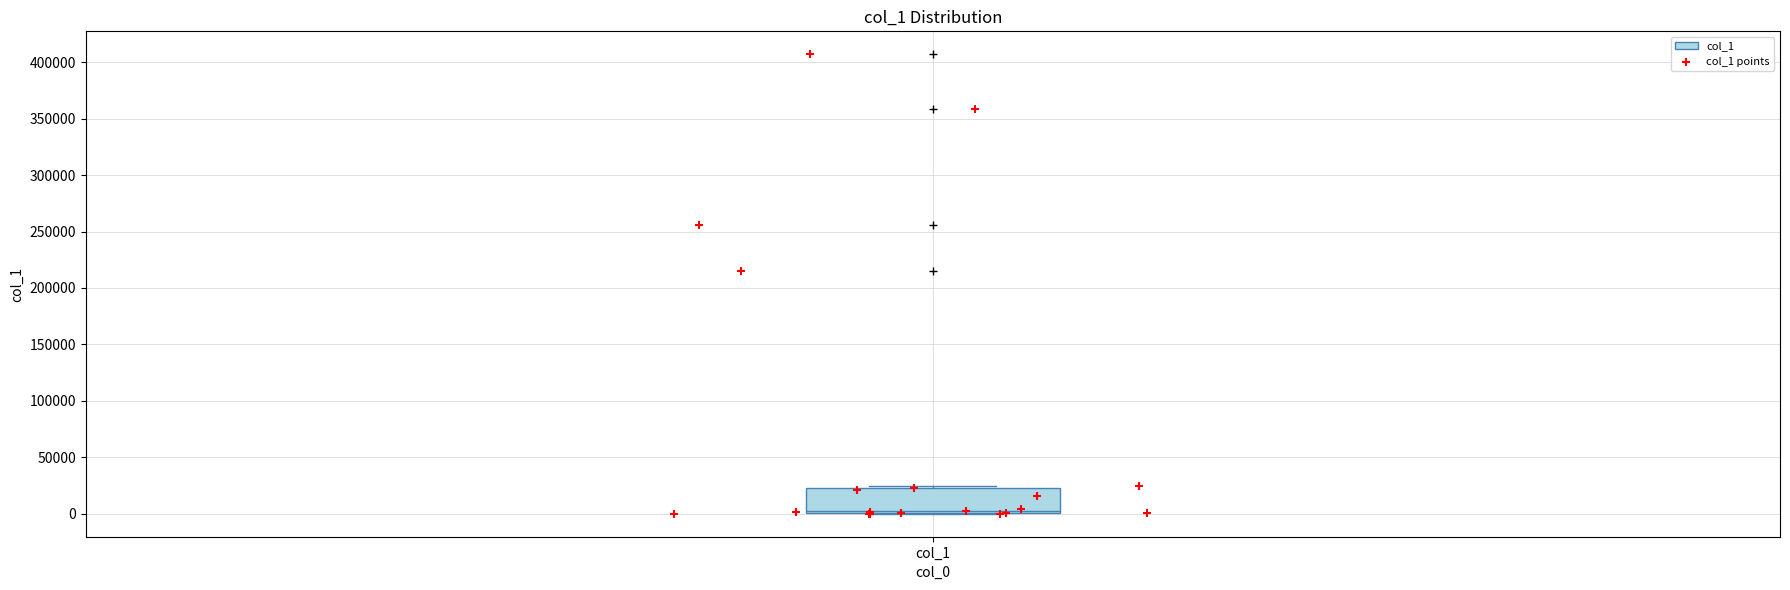

Where is the lower edge of the box for col_1 on the y-axis? The values are not printed on the chart, so give them approximately, as read against the axis.

0